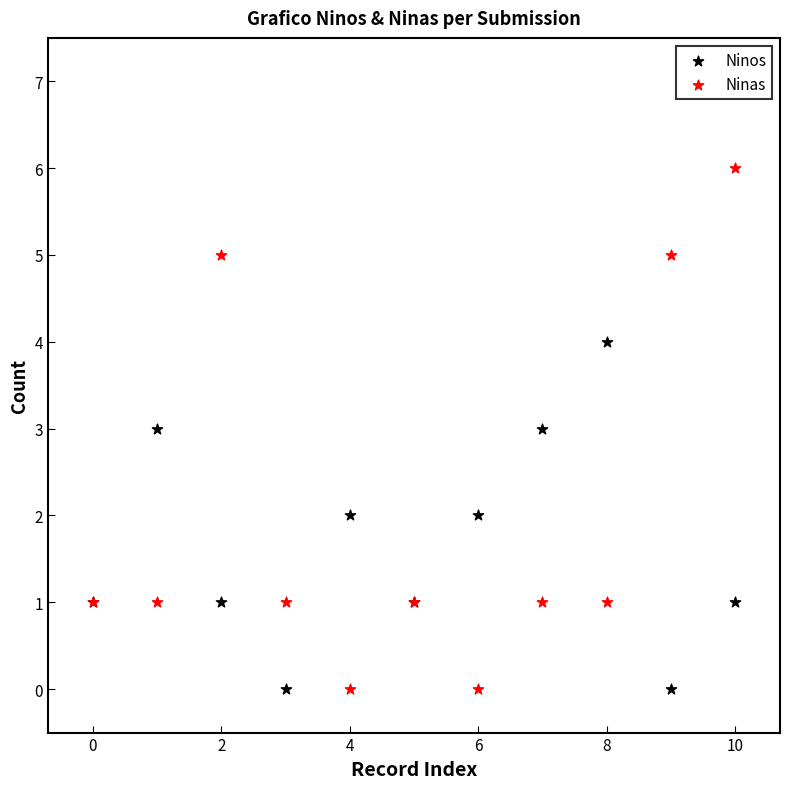

Which series has the largest Y range (max minus min)?

Ninas